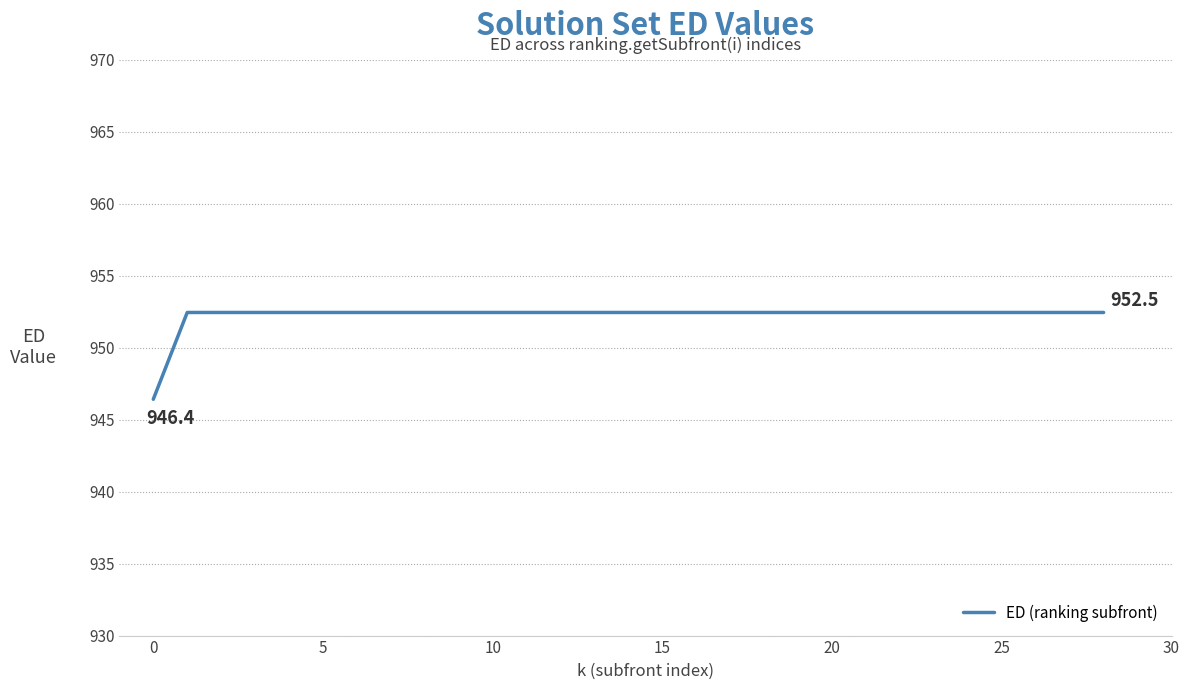

What is the maximum value shown in the chart?

952.5